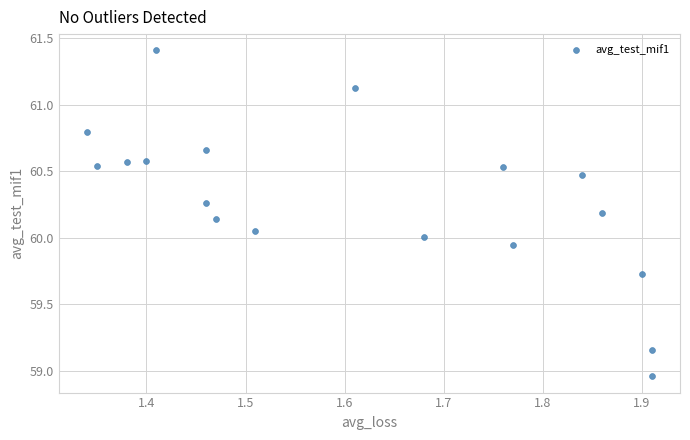

What is the range of X values (max minus min)?

0.6